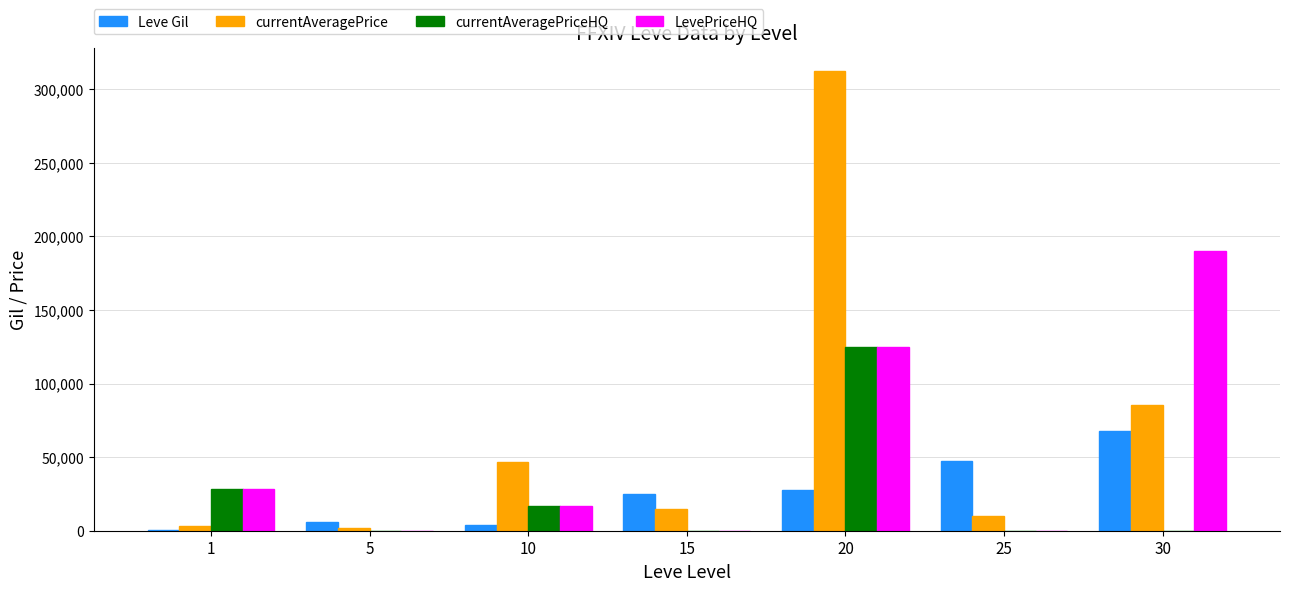

Is the value of LevePriceHQ at 1 greater than the value of Leve Gil at 5?

Yes